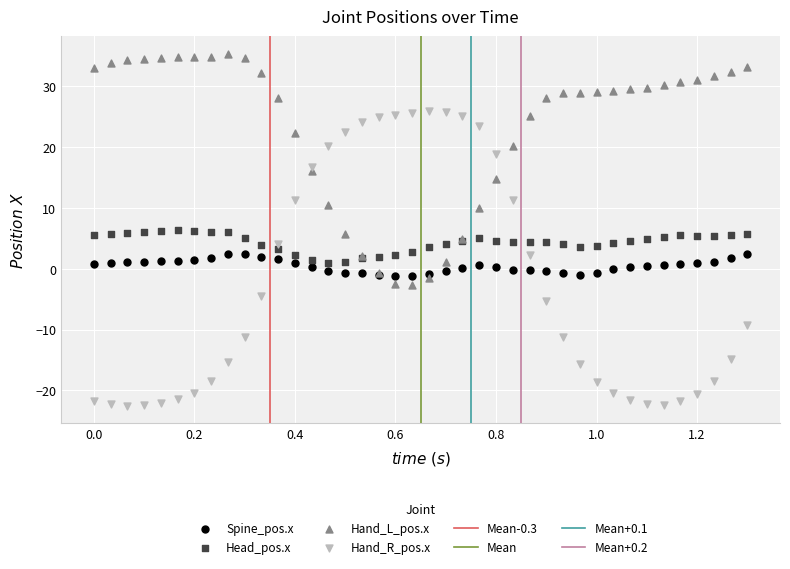

Which series contains the lowest Y value?

Hand_R_pos.x